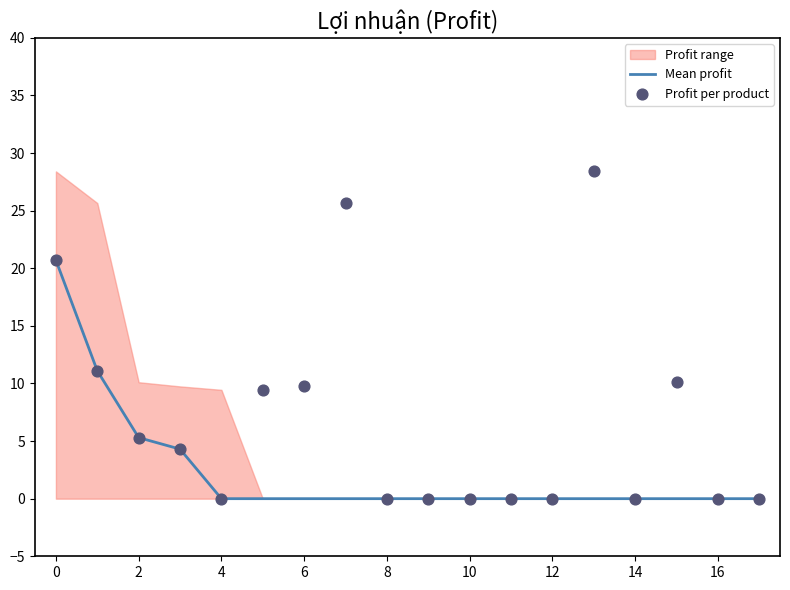

At how many categories does at least one series exceed 21?

2